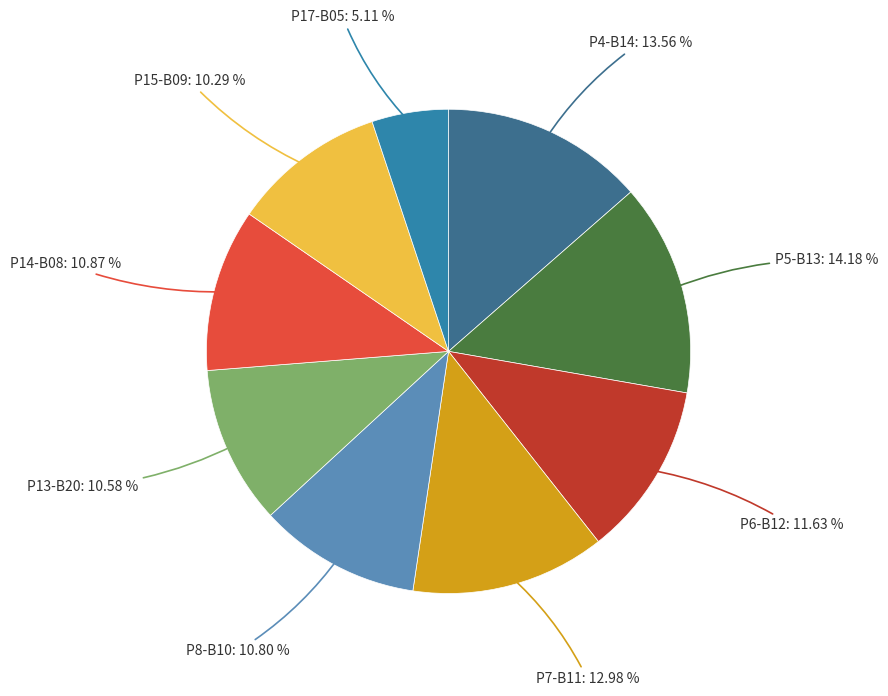

To the nearest percent, what is the difference between the largest and smallest slice percentages?

9%